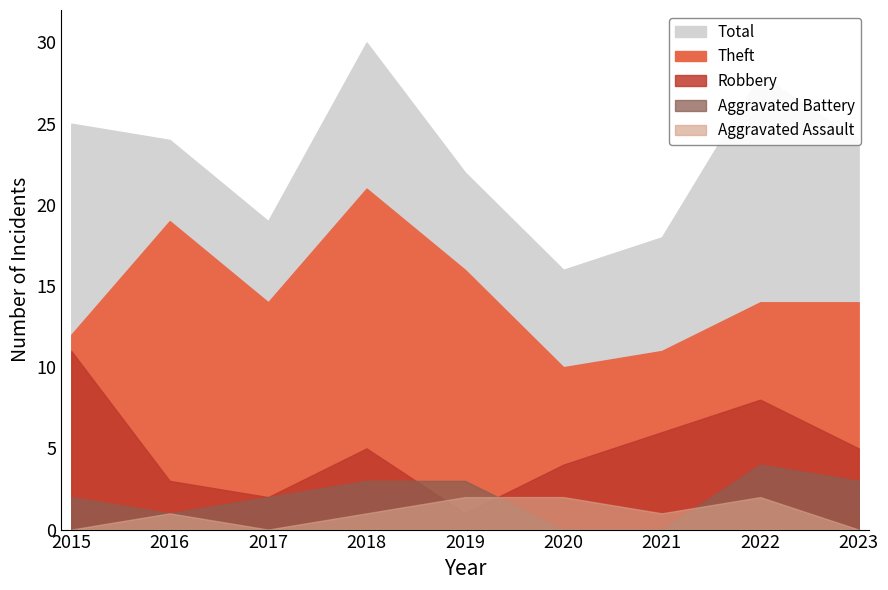

At which label does Robbery reach its peak?

2015